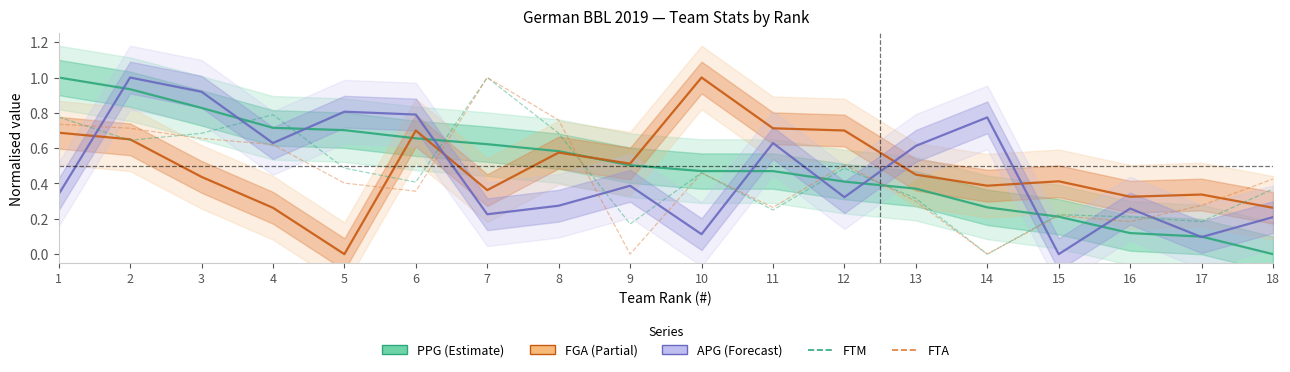

Reading right to left, extract all data points from this chart.

PPG: 18=0.0	17=0.1	16=0.1	15=0.2	14=0.3	13=0.4	12=0.4	11=0.5	10=0.5	9=0.5	8=0.6	7=0.6	6=0.7	5=0.7	4=0.7	3=0.8	2=0.9	1=1.0
FGA: 18=0.3	17=0.3	16=0.3	15=0.4	14=0.4	13=0.4	12=0.7	11=0.7	10=1.0	9=0.5	8=0.6	7=0.4	6=0.7	5=0.0	4=0.3	3=0.4	2=0.6	1=0.7
APG: 18=0.2	17=0.1	16=0.3	15=0.0	14=0.8	13=0.6	12=0.3	11=0.6	10=0.1	9=0.4	8=0.3	7=0.2	6=0.8	5=0.8	4=0.6	3=0.9	2=1.0	1=0.3
FTM: 18=0.4	17=0.2	16=0.2	15=0.2	14=0.0	13=0.3	12=0.5	11=0.2	10=0.5	9=0.2	8=0.7	7=1.0	6=0.4	5=0.5	4=0.8	3=0.7	2=0.6	1=0.8
FTA: 18=0.4	17=0.3	16=0.2	15=0.2	14=0.0	13=0.3	12=0.5	11=0.3	10=0.5	9=0.0	8=0.8	7=1.0	6=0.4	5=0.4	4=0.6	3=0.7	2=0.7	1=0.7